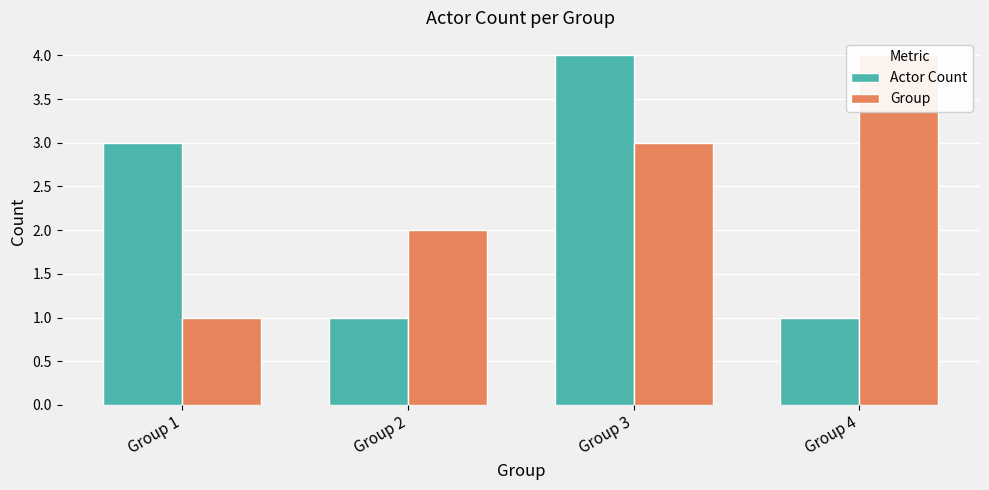

Where does the Actor Count series first go above 3?

Group 3